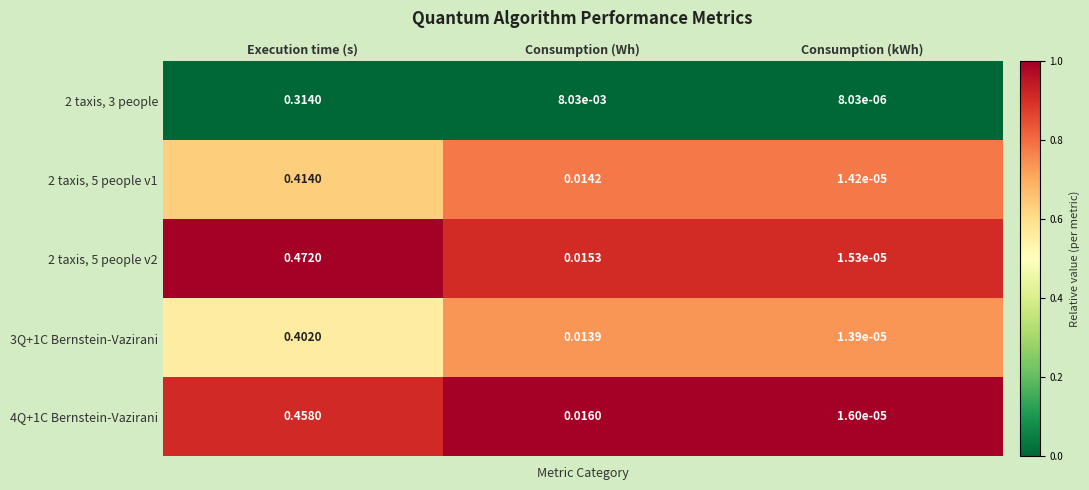

At which category is the sum across all series the highest?

Execution time (s)